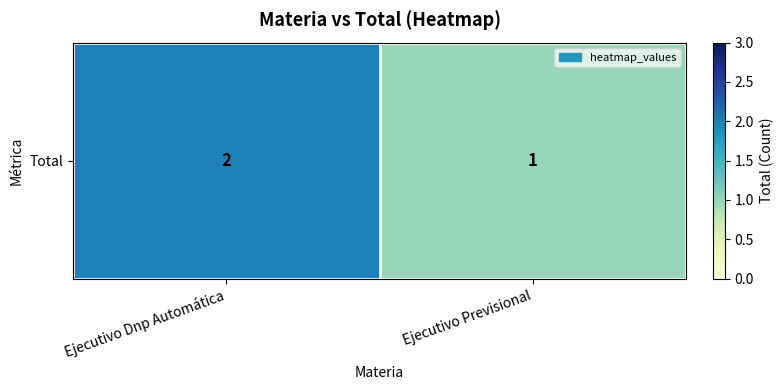

Which label corresponds to the largest value in the chart?

Ejecutivo Dnp Automática